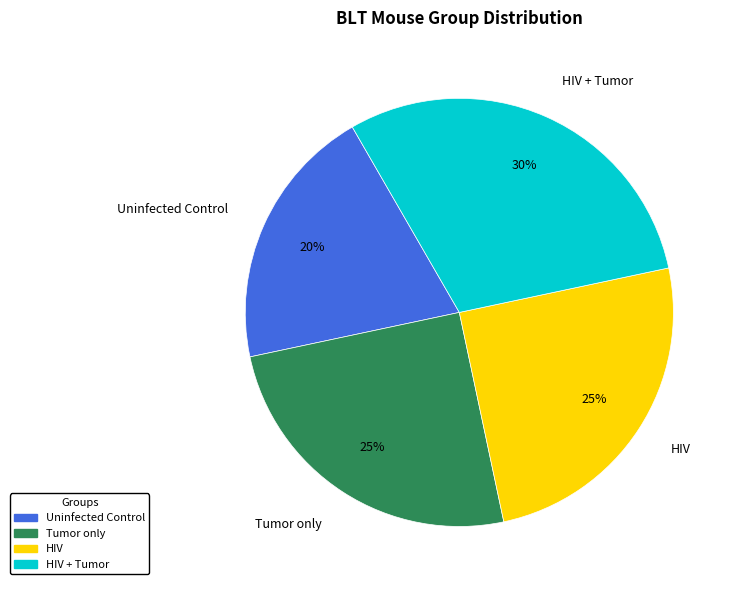

Is HIV the majority of the pie?

No